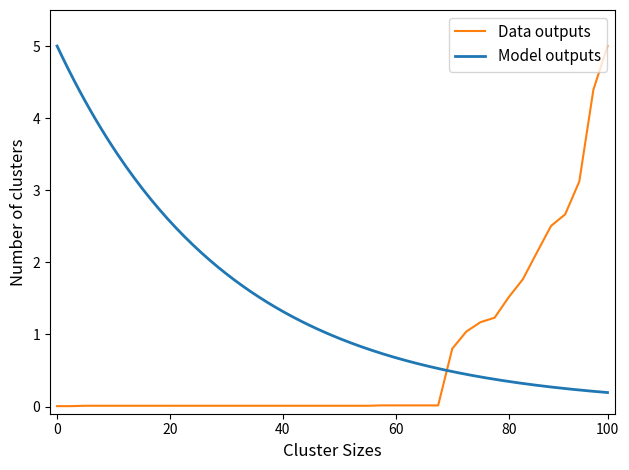

Does the chart display data point markers on the line(s)?

No